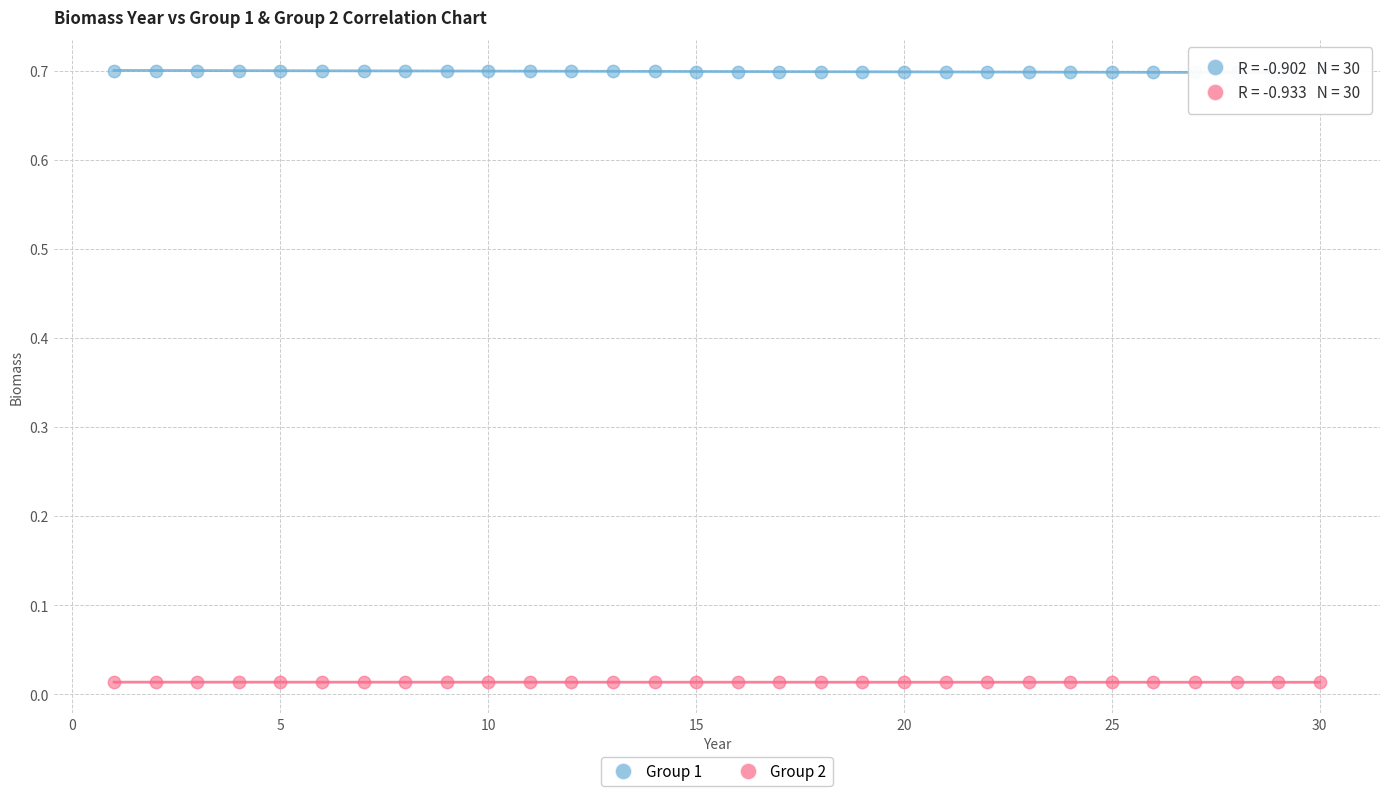

Which series reaches the maximum Y coordinate?

Group 1